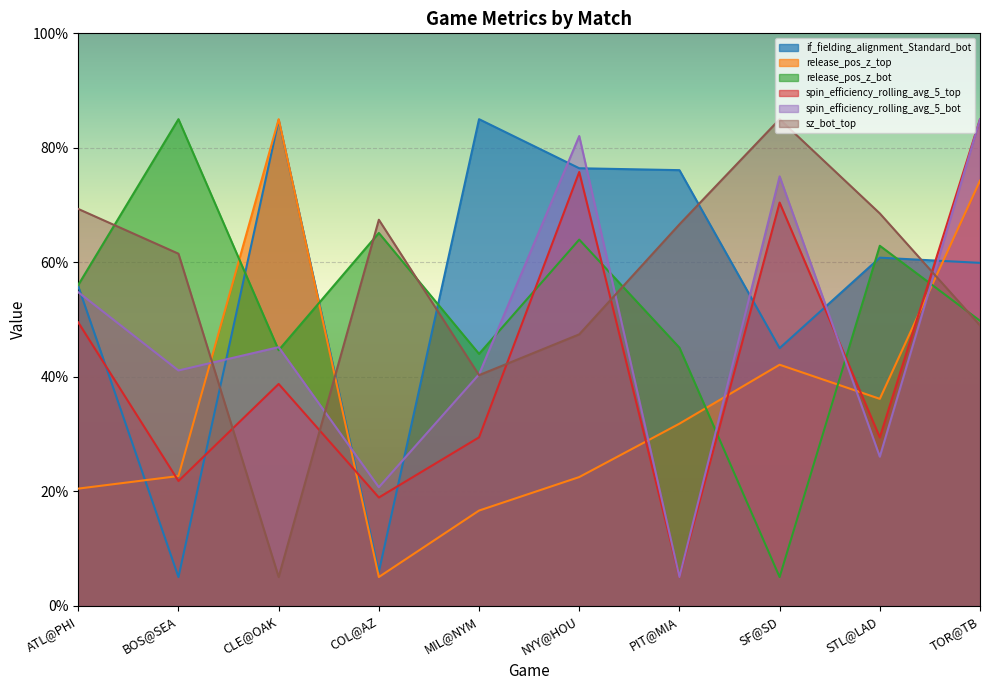

Count the number of categories in the chart.

10